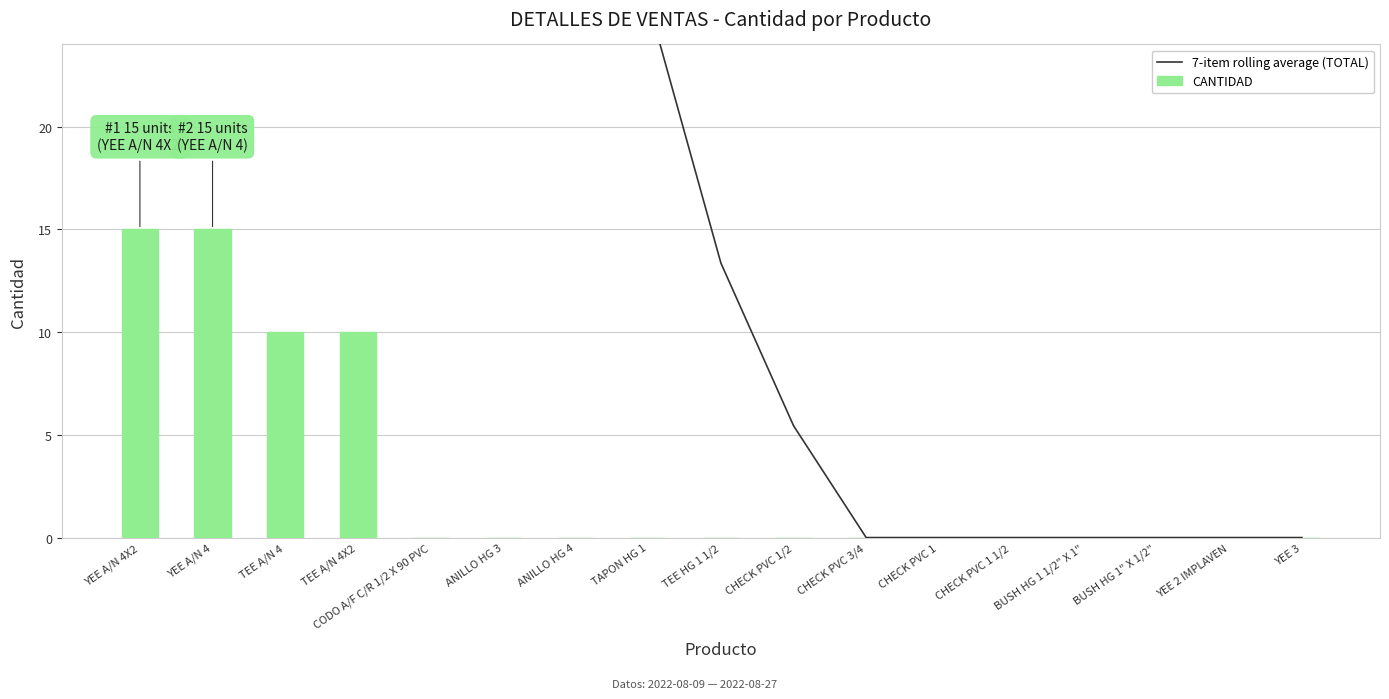

Reading right to left, extract all data points from this chart.

7-item rolling average (TOTAL): 0.0	0.0	0.0	0.0	0.0	0.0	0.0	5.4	13.4	26.1	35.8	41.8	50.1	62.7	70.9	78.6	68.2
CANTIDAD: 0.0	0.0	0.0	0.0	0.0	0.0	0.0	0.0	0.0	0.0	0.0	0.0	0.0	10.0	10.0	15.0	15.0